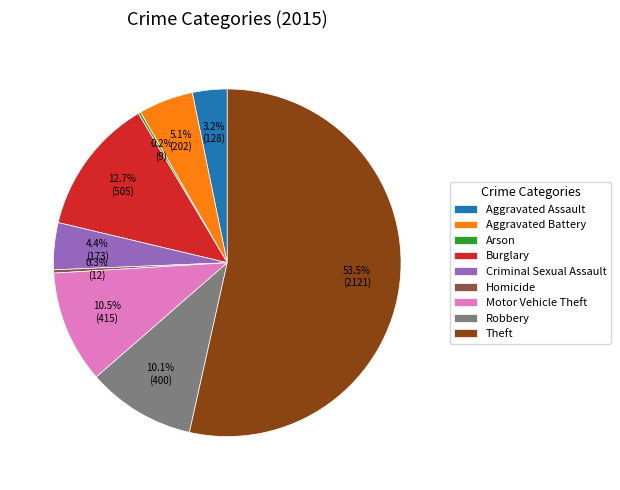

Which slice represents more than half of the pie?

Theft